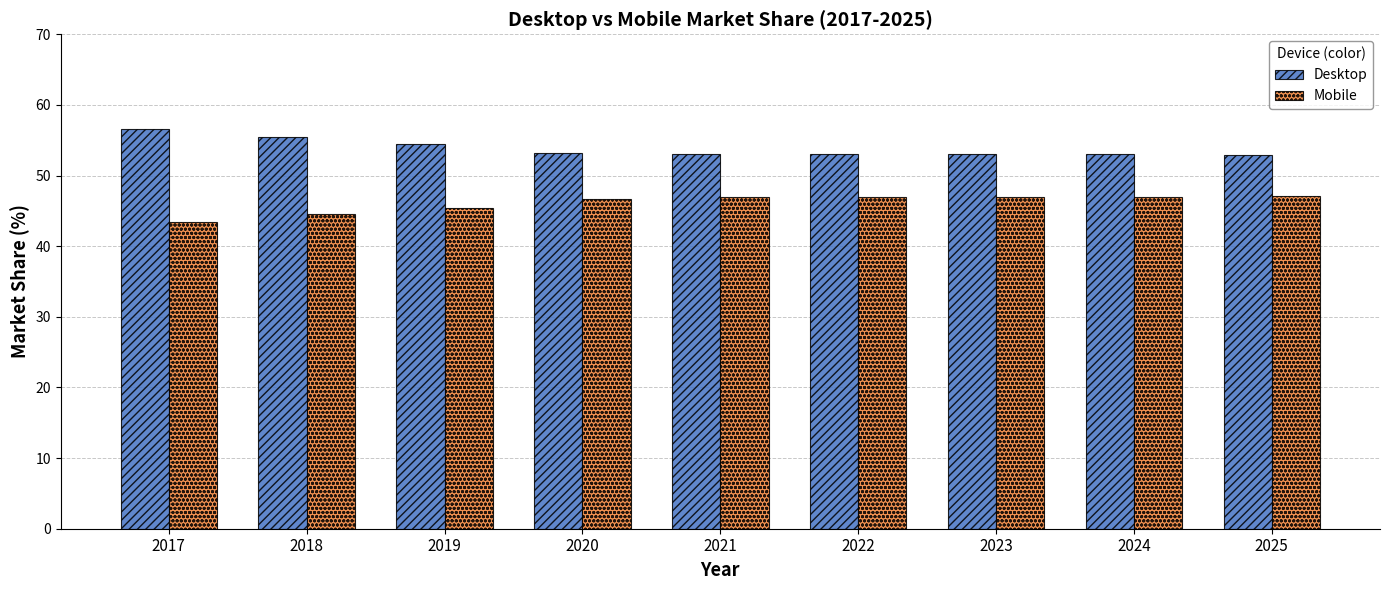

Which series has the largest total across all categories?

Desktop